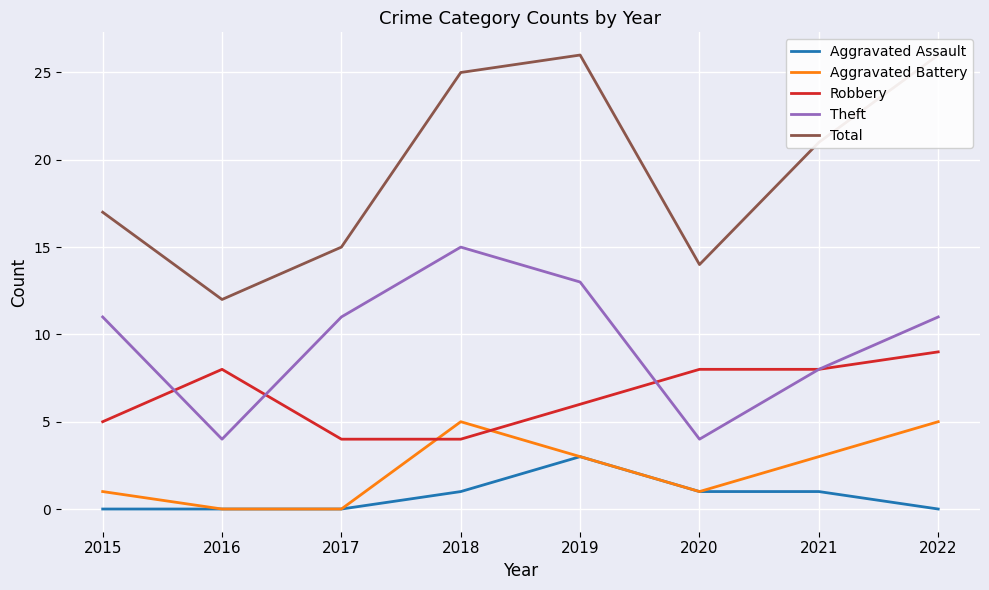

True or false: Robbery has a value of 8 at 2020.

True